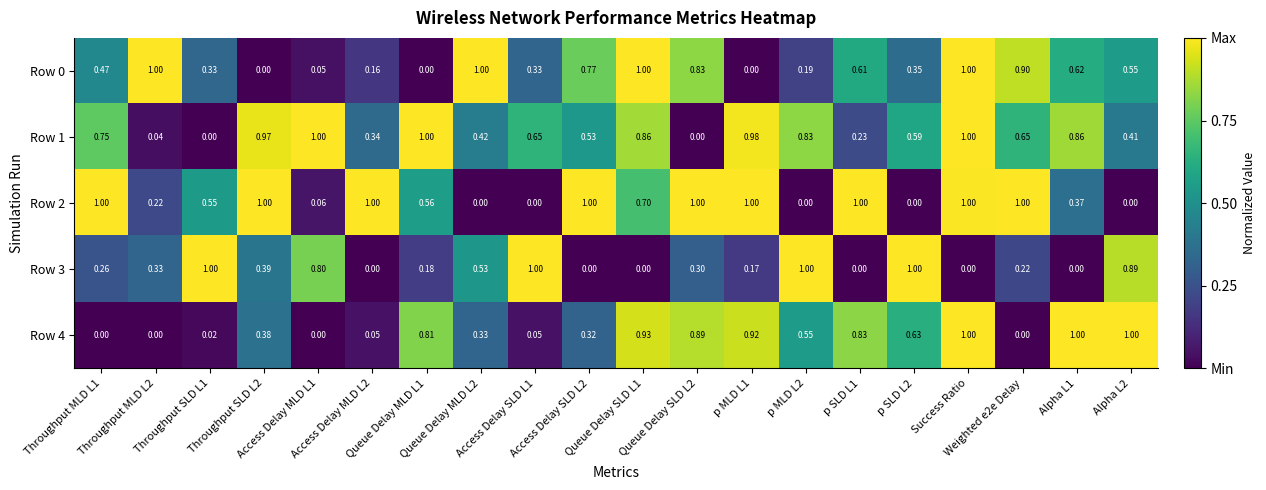

How many data points in Row 1 are above 0?

18